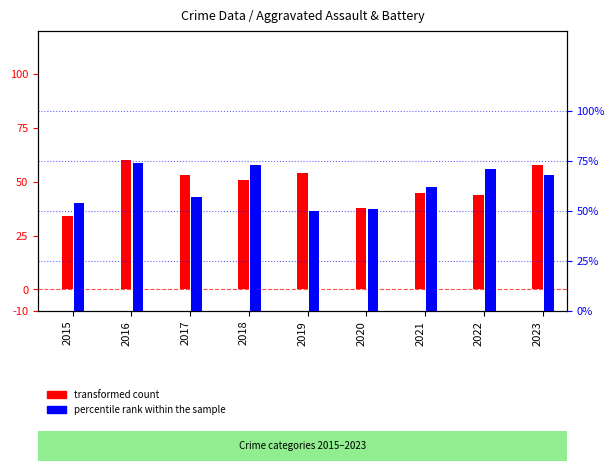

Which category has the lowest value across all series?

2015